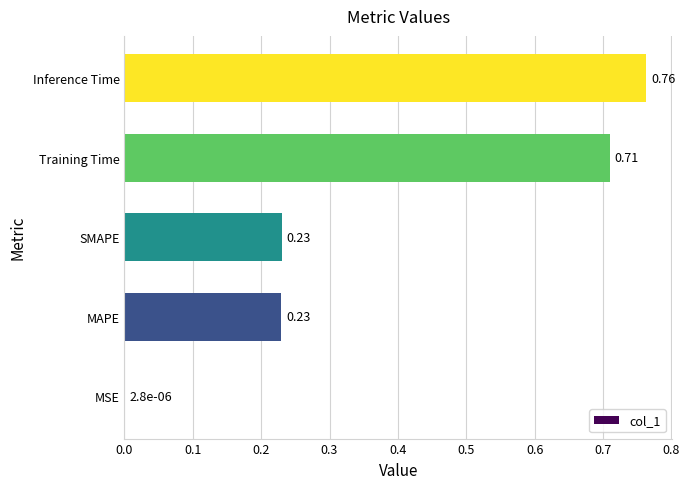

Which label corresponds to the largest value in the chart?

Inference Time